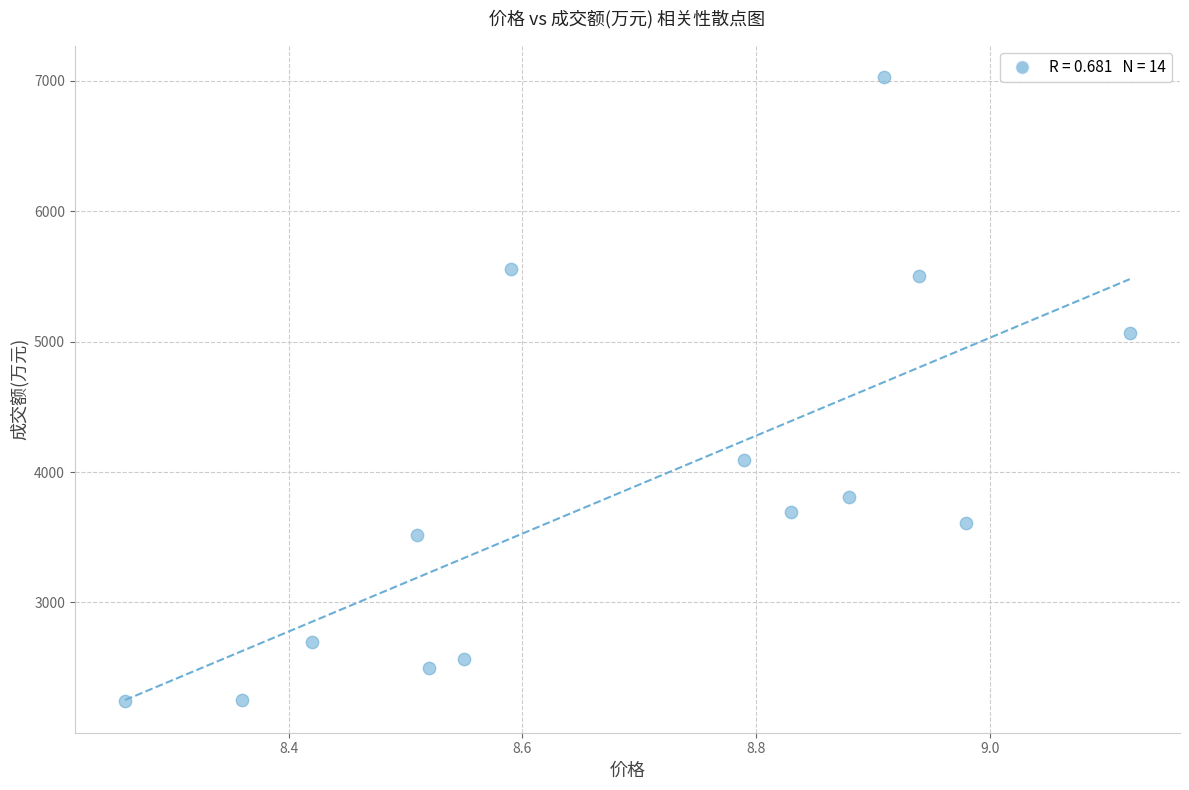

What is the range of Y values (max minus min)?

4788